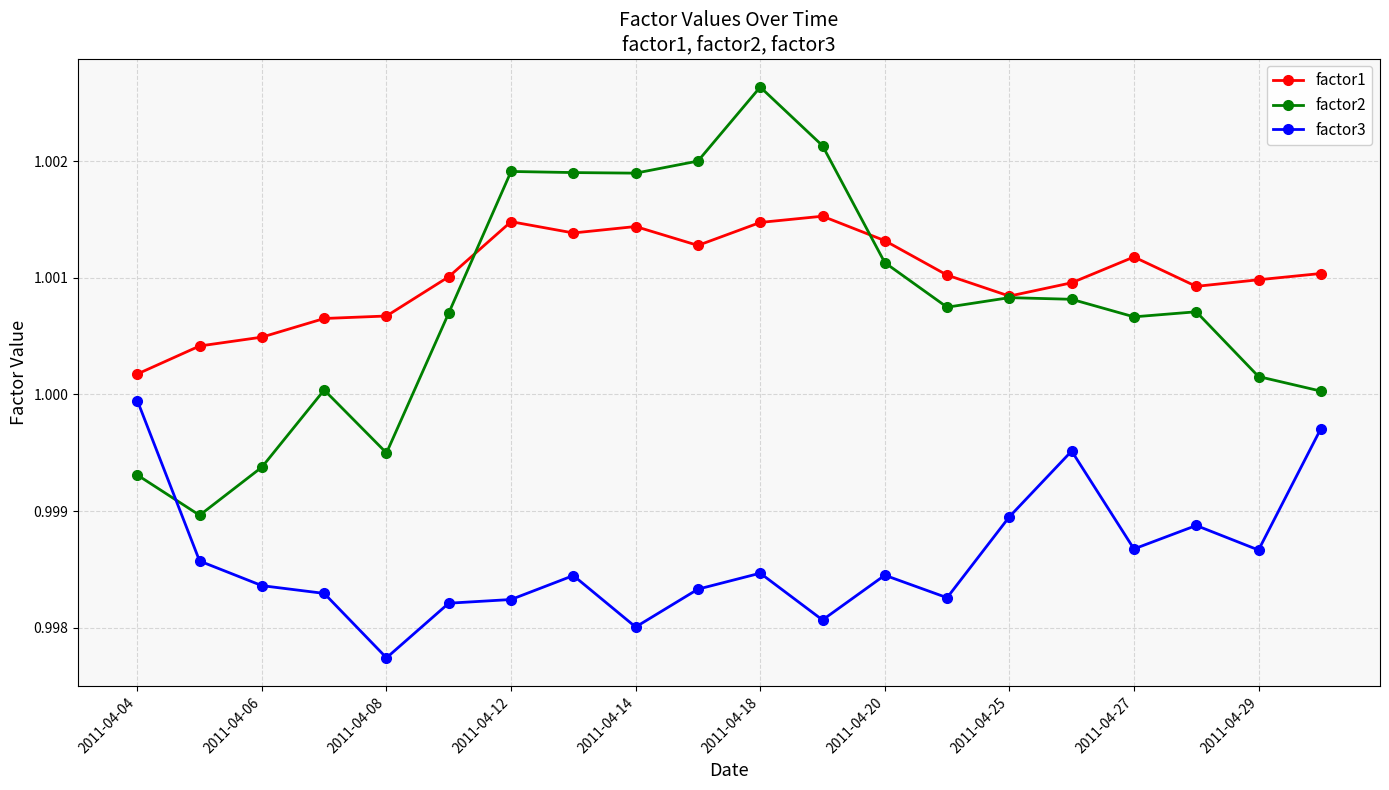

True or false: factor2 has more than 2 points higher than both neighbors.

True